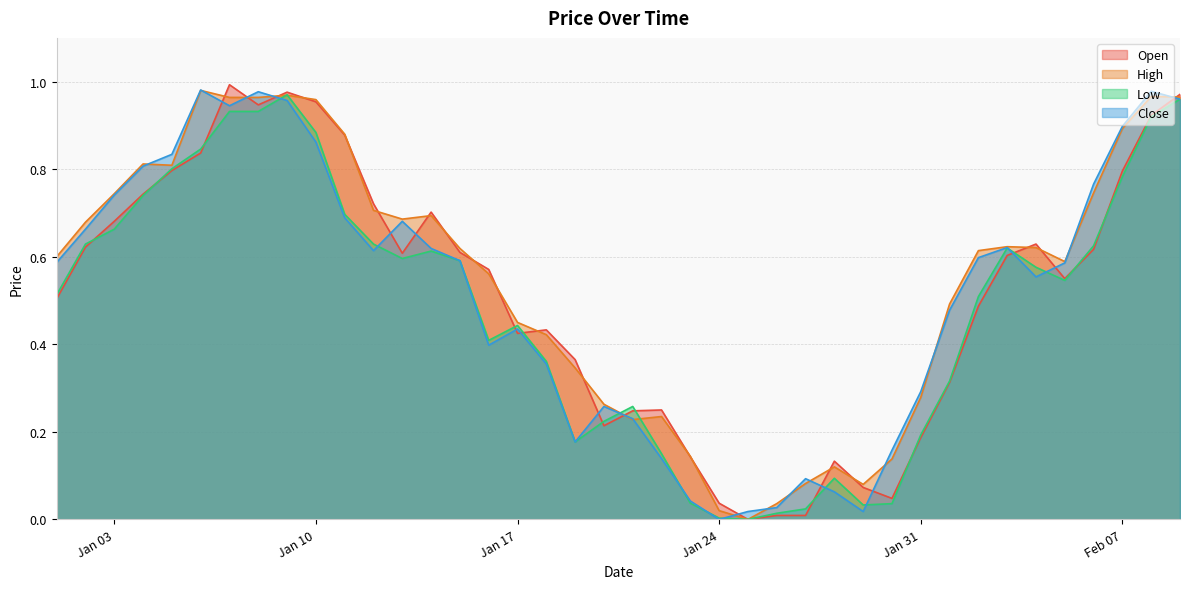

Rank the categories by Close value from highest to lowest.

2023-01-06, 2023-02-08, 2023-01-08, 2023-02-09, 2023-01-09, 2023-01-07, 2023-02-07, 2023-01-10, 2023-01-05, 2023-01-04, 2023-02-06, 2023-01-03, 2023-01-11, 2023-01-13, 2023-01-02, 2023-02-03, 2023-01-14, 2023-01-12, 2023-02-02, 2023-01-15, 2023-01-01, 2023-02-05, 2023-02-04, 2023-02-01, 2023-01-17, 2023-01-16, 2023-01-18, 2023-01-31, 2023-01-20, 2023-01-21, 2023-01-19, 2023-01-30, 2023-01-22, 2023-01-27, 2023-01-28, 2023-01-23, 2023-01-26, 2023-01-25, 2023-01-29, 2023-01-24